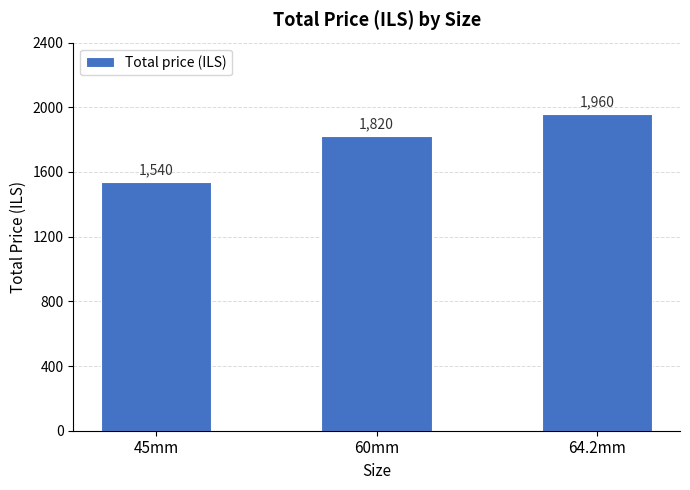

Which label corresponds to the largest value in the chart?

64.2mm